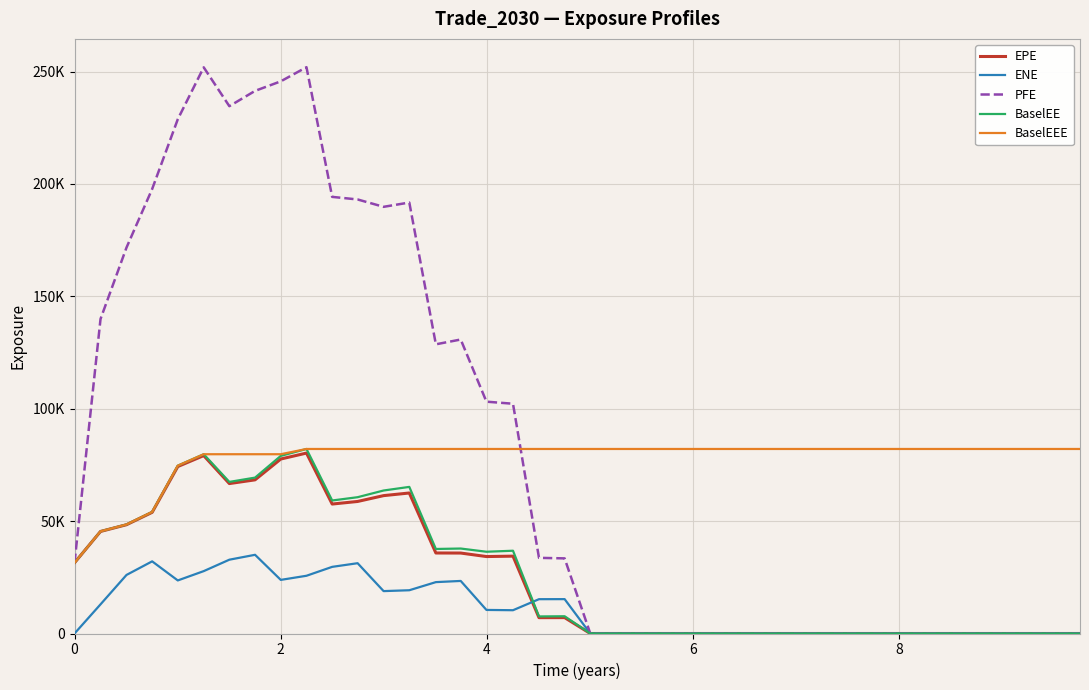

What is the average value of the ENE series?

10913.3